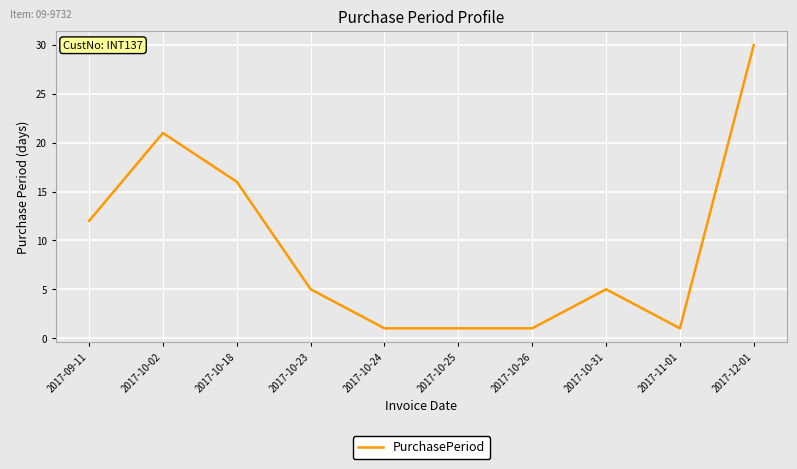

What is the change in value from 2017-10-26 to 2017-10-31?

+4